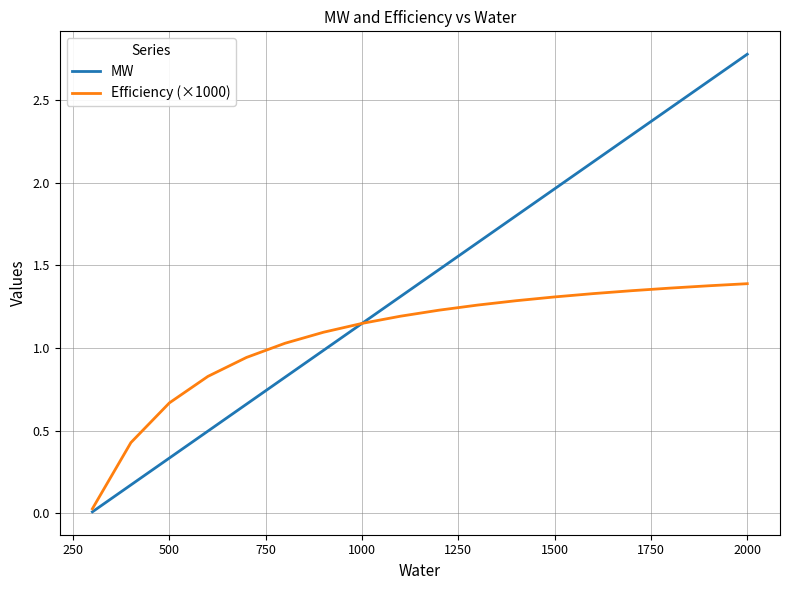

Which series has the widest spread of values?

MW